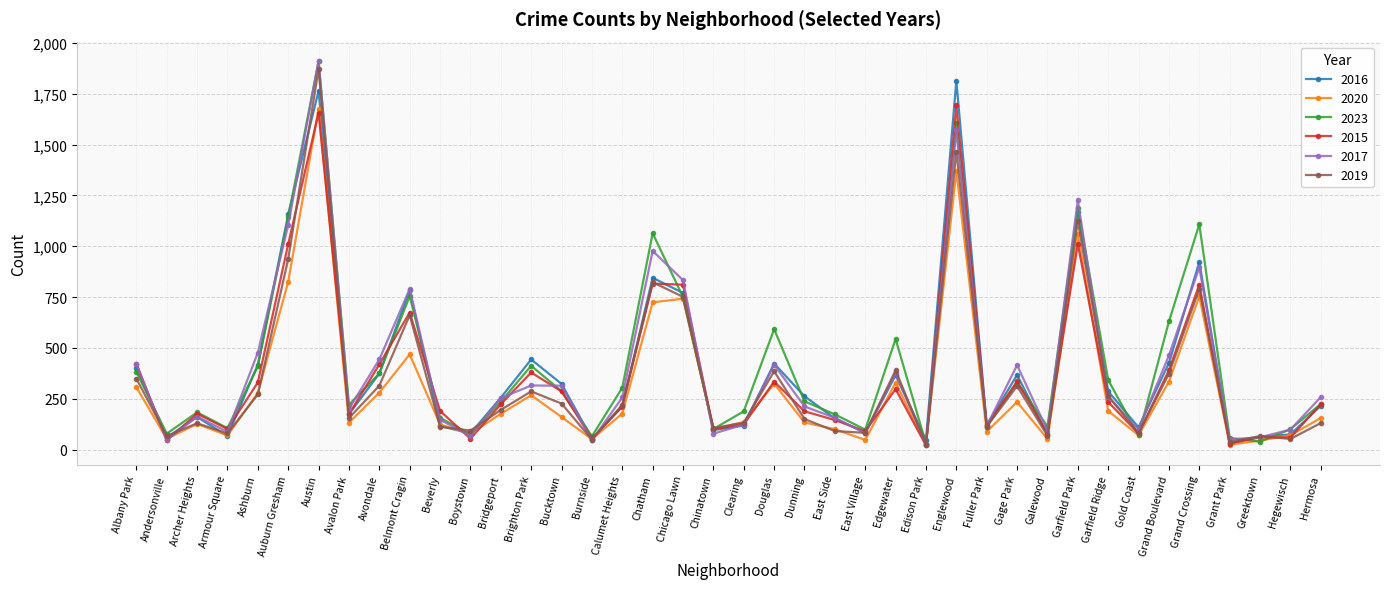

What is the spread (max minus min) of values at Edgewater?

247